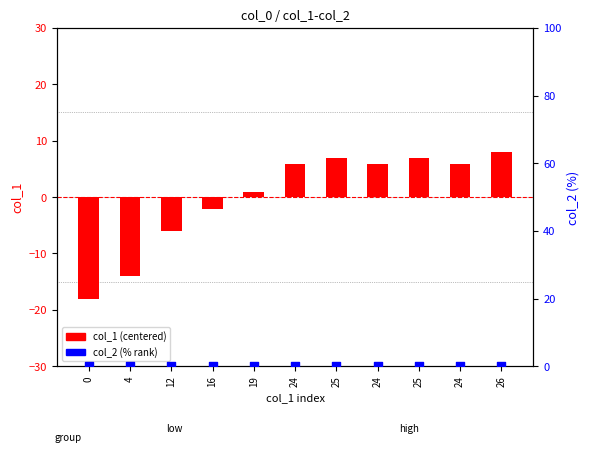

Which series has the largest total across all categories?

col_1 (centered)